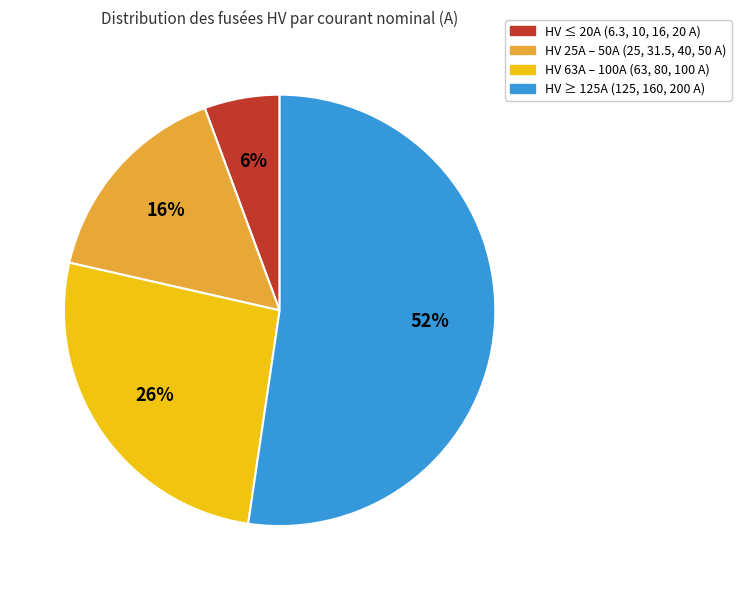

Does any single category account for the majority?

Yes